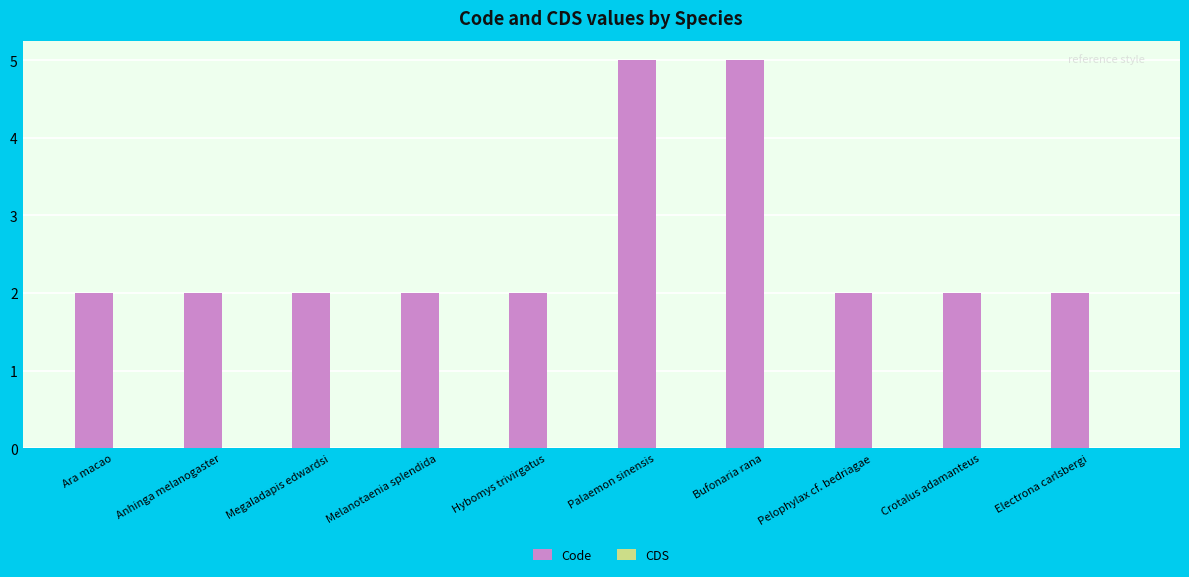

The chart shows a value of 2 at Bufonaria rana. True or false?

False